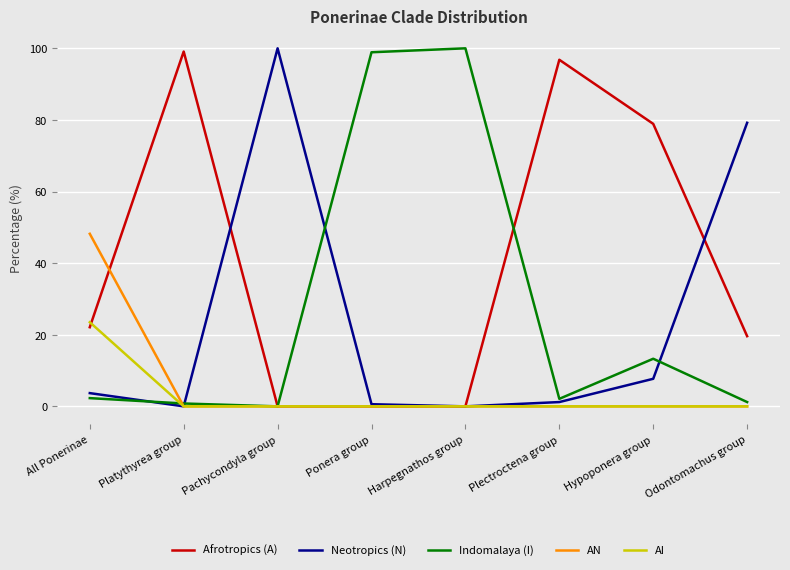

Read the Afrotropics (A) value at All Ponerinae.

22.1